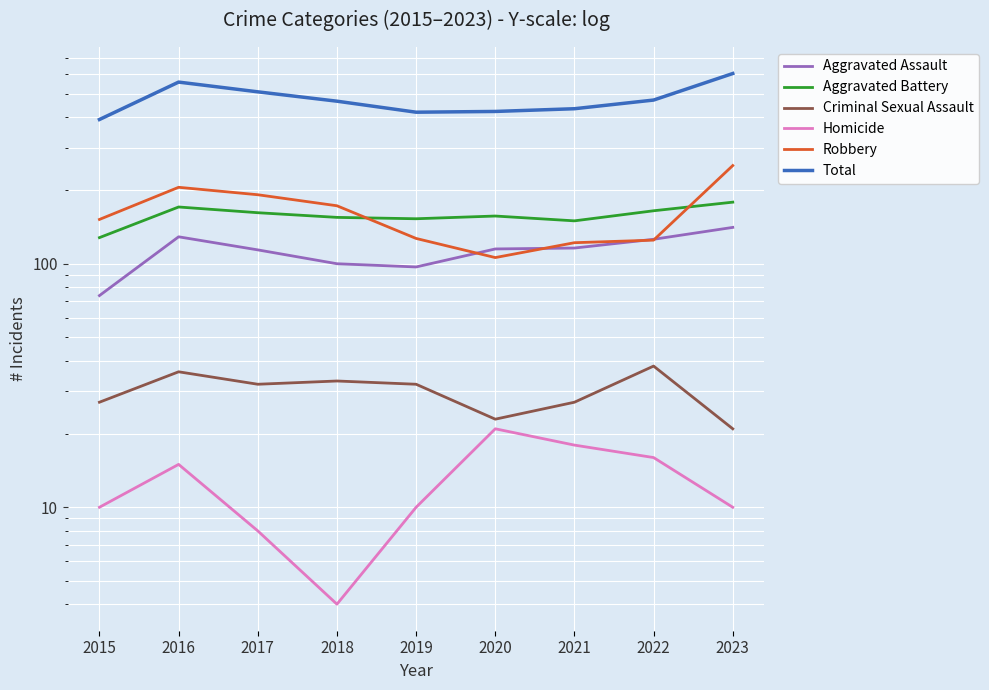

Does the chart display data point markers on the line(s)?

No